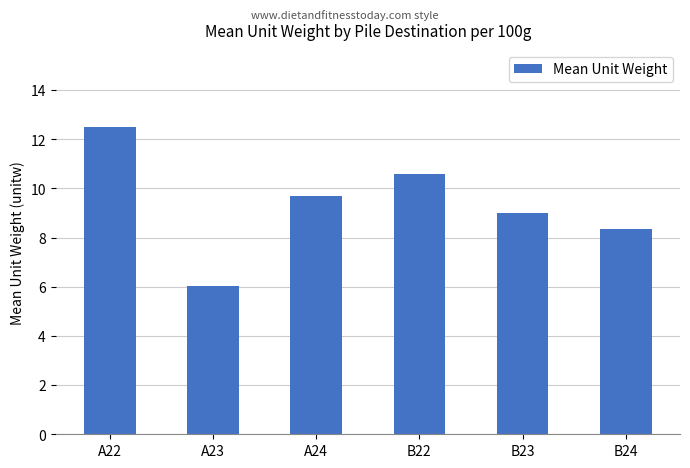

What is the sum of all values?

56.1